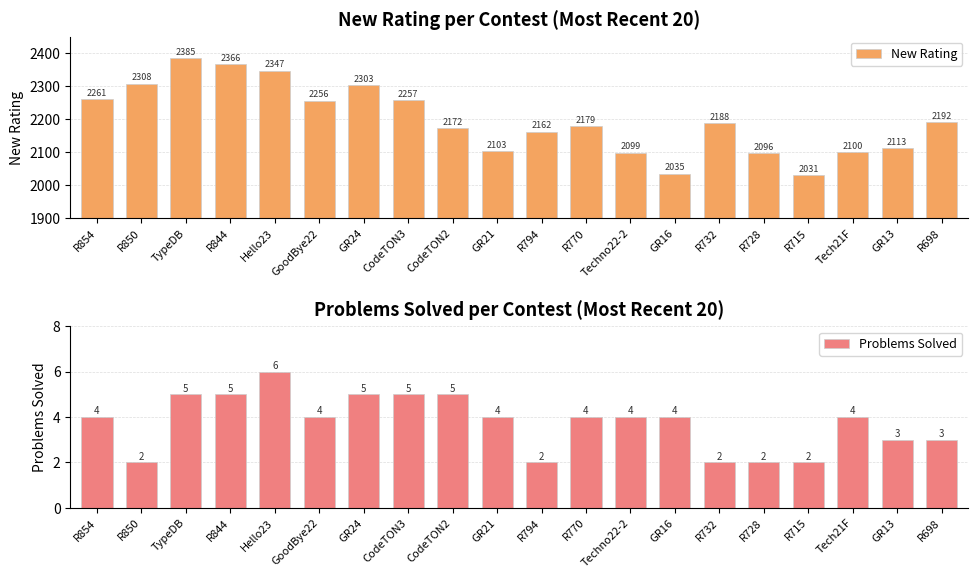

What is the sum of the Problems Solved values at R728 and Tech21F?

6